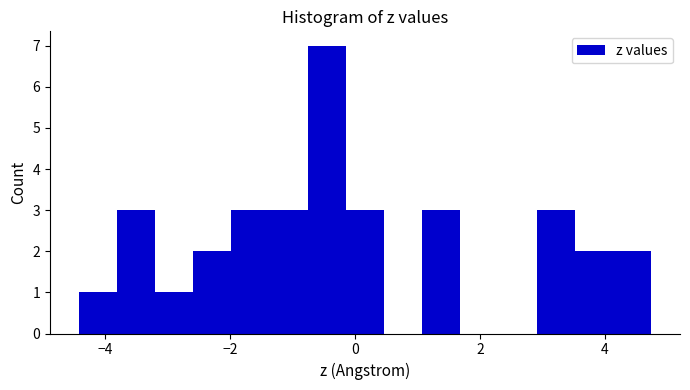

Read against the x-axis, roughly where is the centre of the tallest bar?

-0.4